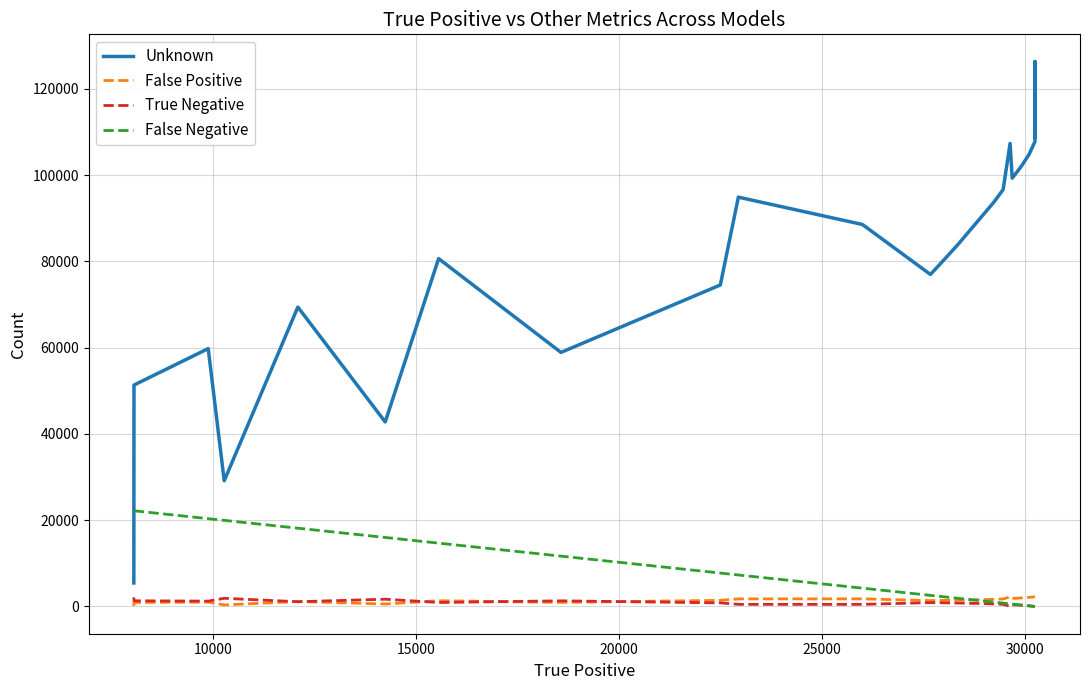

What is the difference between the maximum and minimum values in the False Positive series?

2117